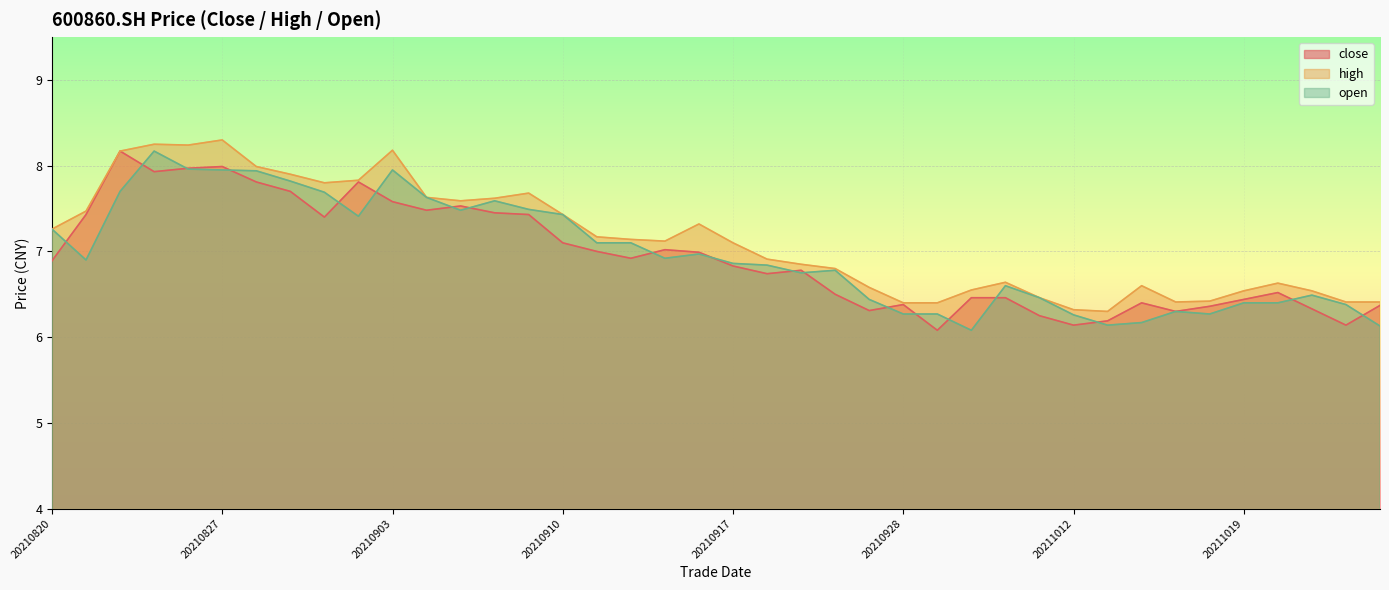

Is the value of high at 20211022 greater than the value of open at 20211019?

Yes